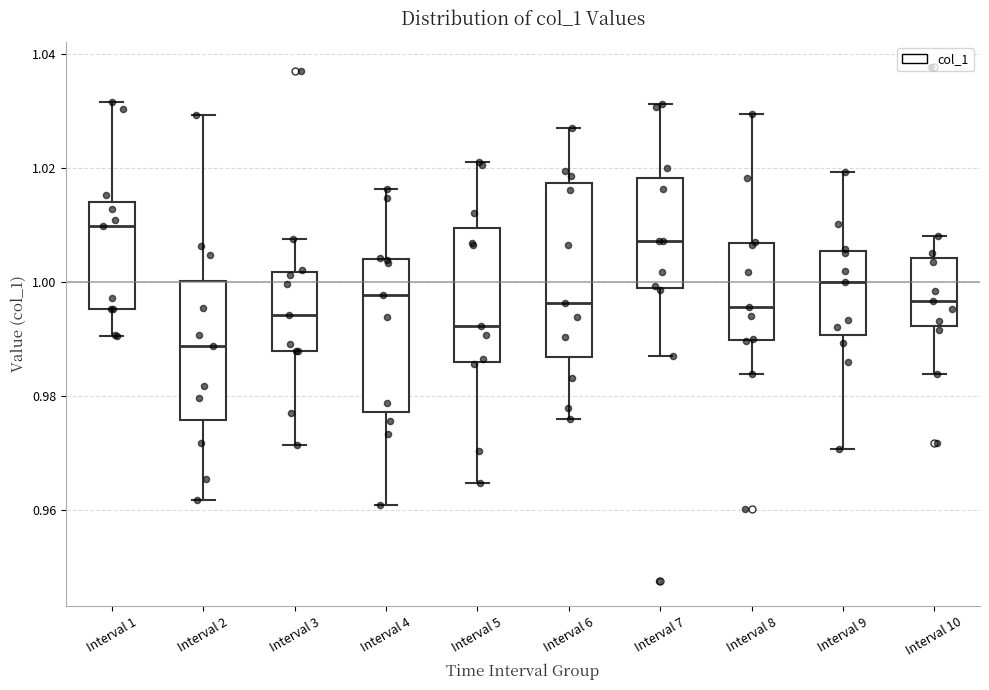

Comparing the boxes themselves (not the whiskers), which one is the tallest?

Interval 6